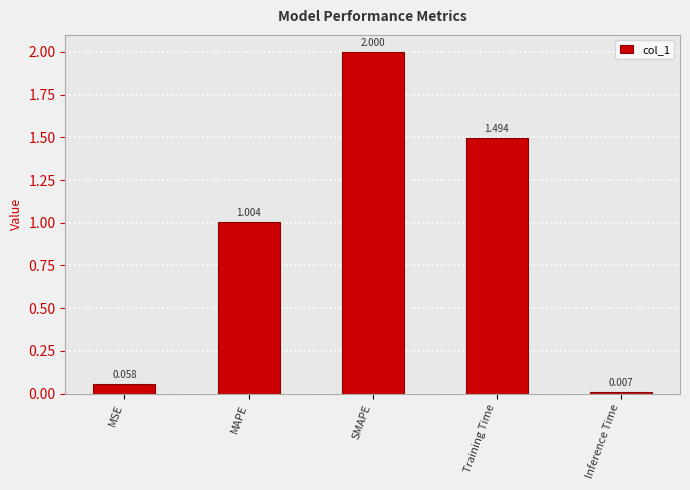

Which has a higher value, Training Time or MAPE?

Training Time